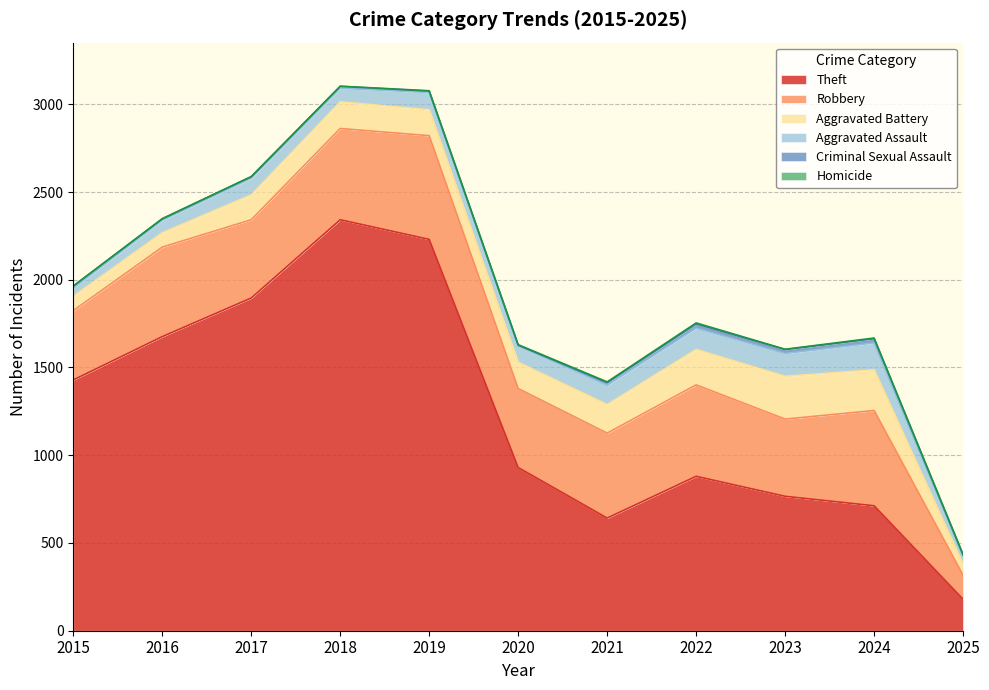

The Criminal Sexual Assault series shows 3 at 2020. True or false?

True